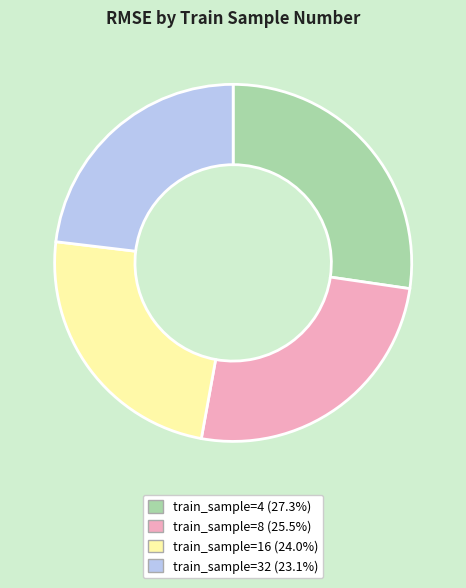

Is the sum of train_sample=32 (23.1%) and train_sample=4 (27.3%) greater than half?

Yes